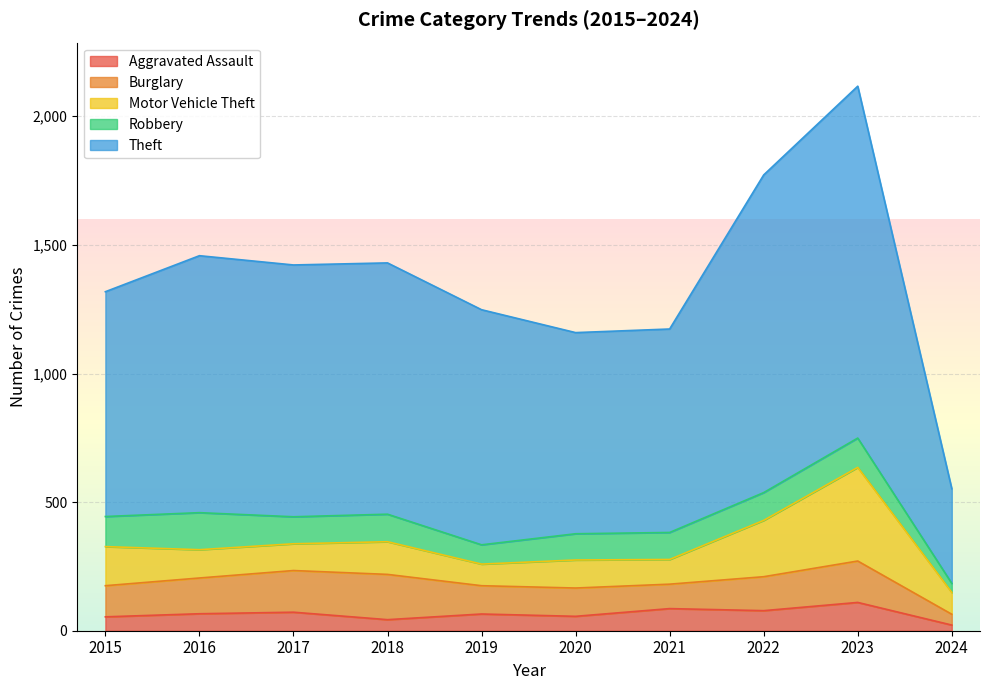

How many interior local peaks does the Burglary series have?

2